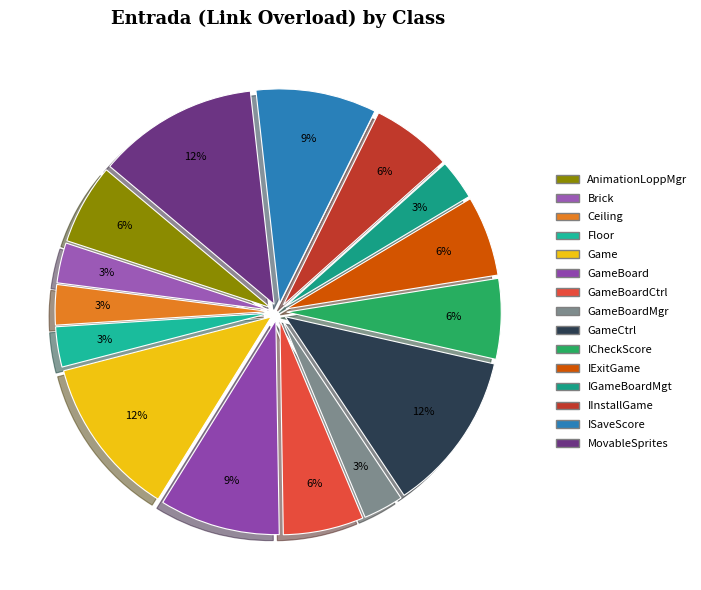

Is there any slice that represents more than half of the pie?

No